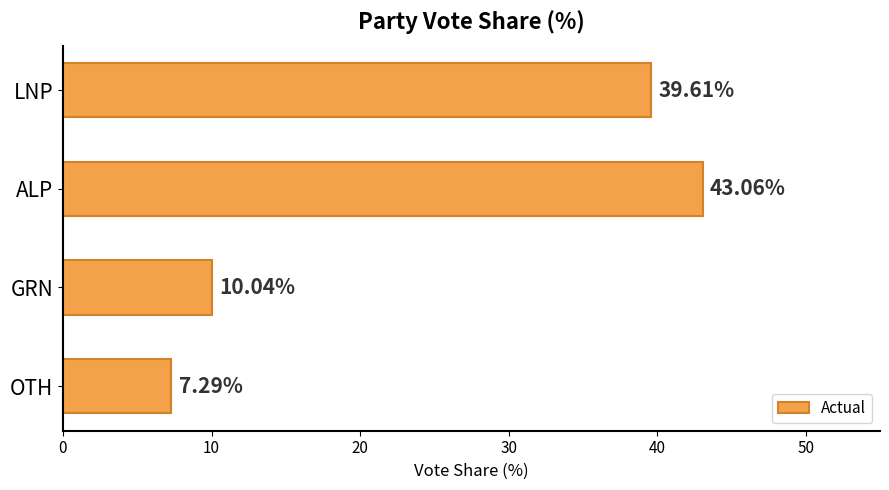

What is the difference between the second highest and minimum values?

32.3